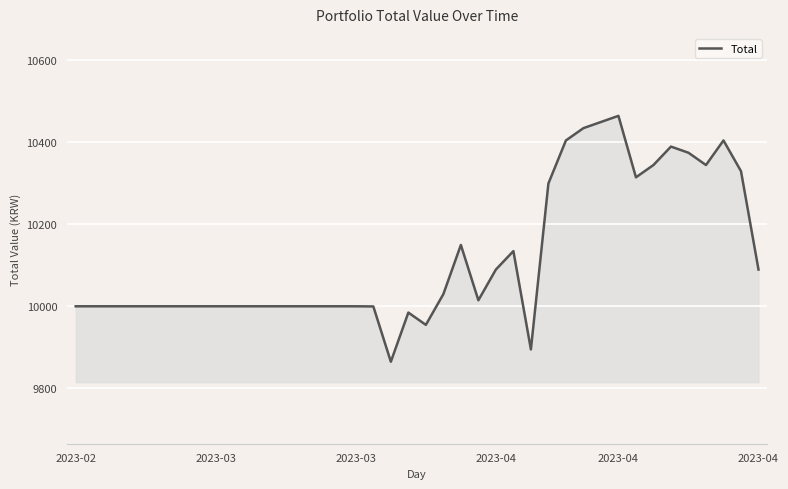

What is the sum of all values?

404762.2